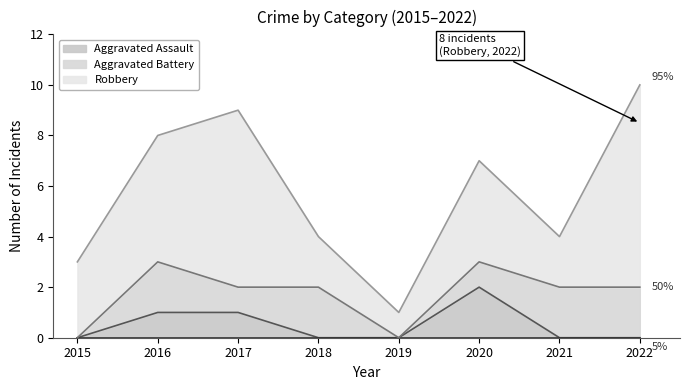

Reading right to left, transcribe all the data shown in this chart.

Aggravated Assault: 2022=0	2021=0	2020=2	2019=0	2018=0	2017=1	2016=1	2015=0
Aggravated Battery: 2022=2	2021=2	2020=1	2019=0	2018=2	2017=1	2016=2	2015=0
Robbery: 2022=8	2021=2	2020=4	2019=1	2018=2	2017=7	2016=5	2015=3